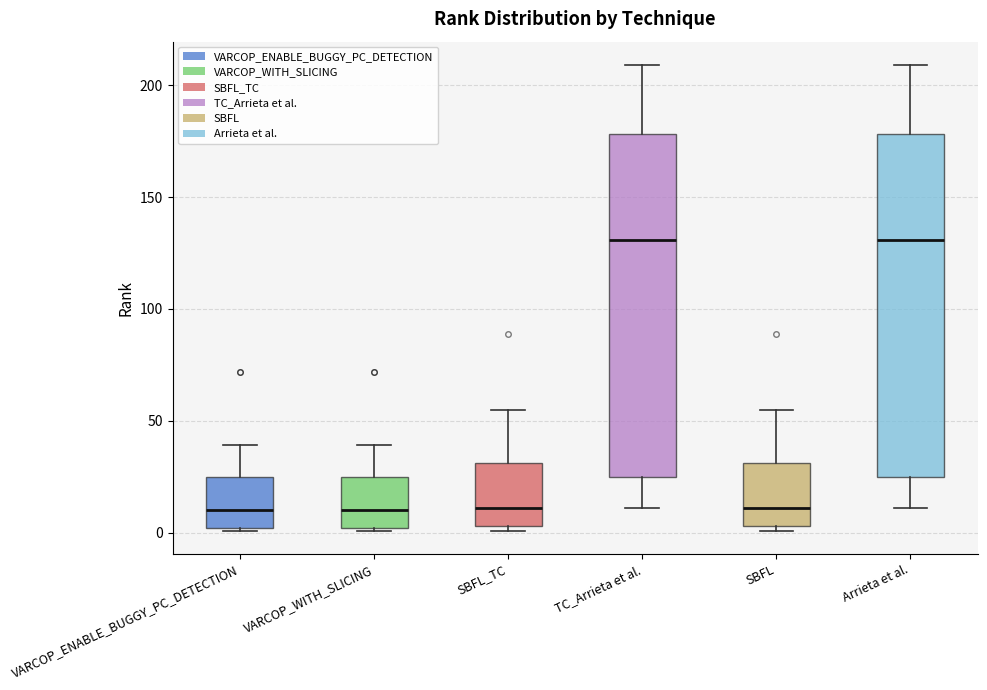

Reading left to right, transcribe this box plot: for each box, give where its median line is, the range the box spans, and where its two whiskers end, as read against the y-axis. The values are not printed on the chart, so give them approximately, as read against the axis.

VARCOP_ENABLE_BUGGY_PC_DETECTION: median 10, box 0 to 25, whiskers 0 to 40
VARCOP_WITH_SLICING: median 10, box 0 to 25, whiskers 0 to 40
SBFL_TC: median 10, box 5 to 30, whiskers 0 to 55
TC_Arrieta et al.: median 130, box 25 to 180, whiskers 10 to 210
SBFL: median 10, box 5 to 30, whiskers 0 to 55
Arrieta et al.: median 130, box 25 to 180, whiskers 10 to 210